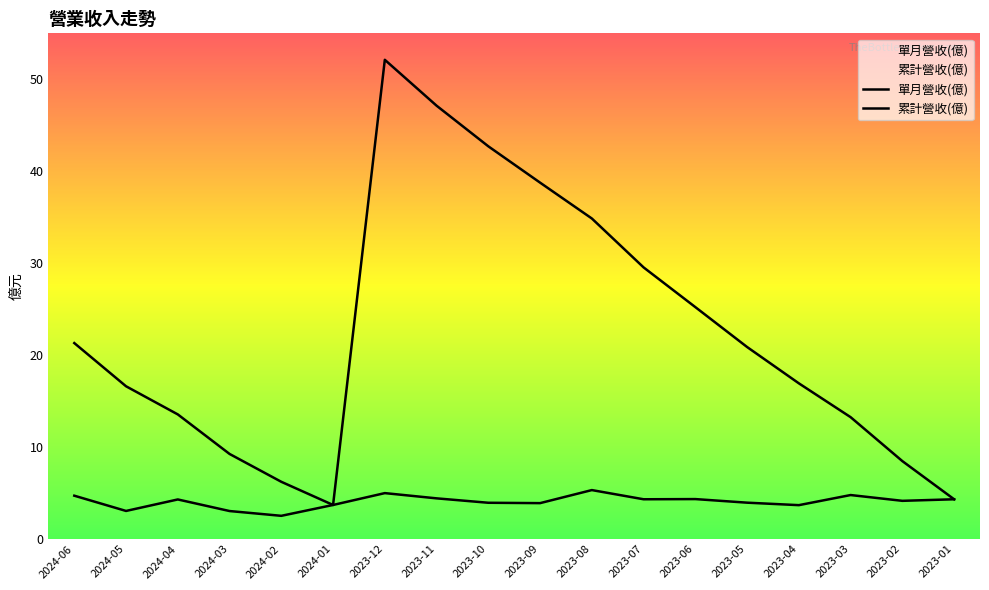

True or false: 單月營收(億) and 累計營收(億) intersect in this chart.

False